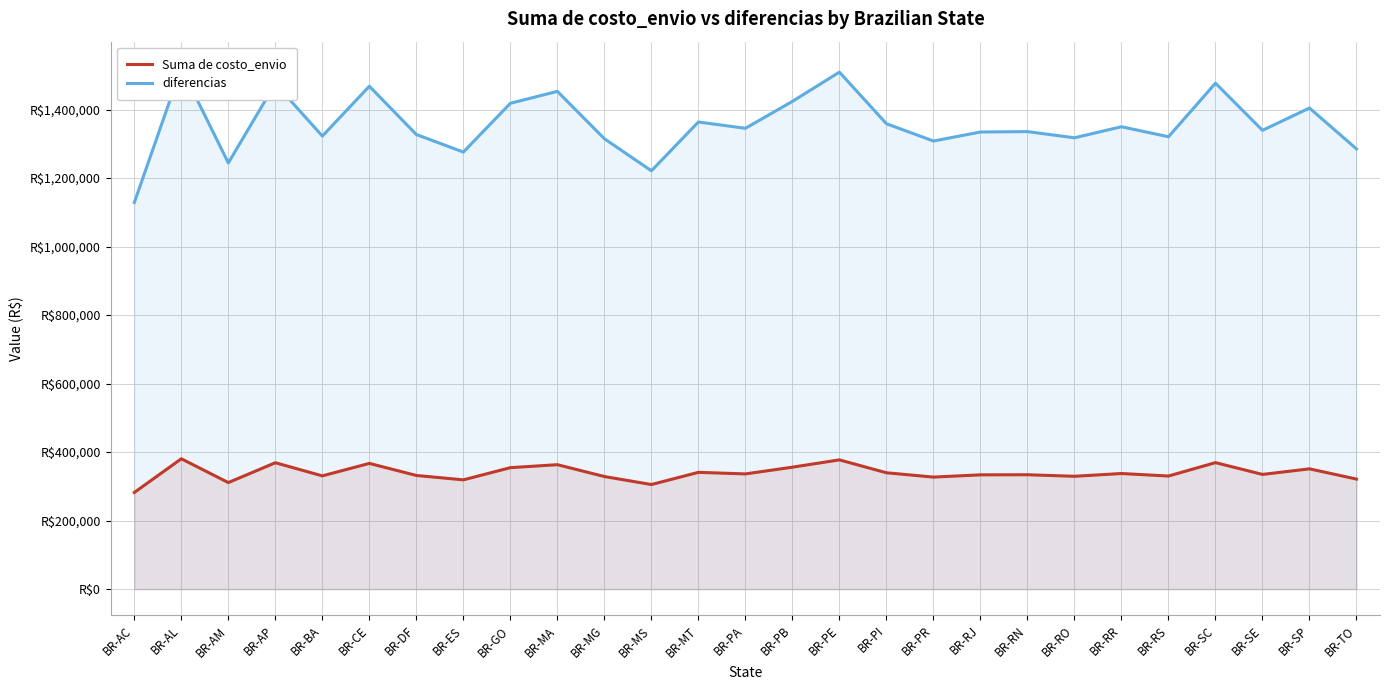

What is the label of the 6th point from the left?

BR-CE